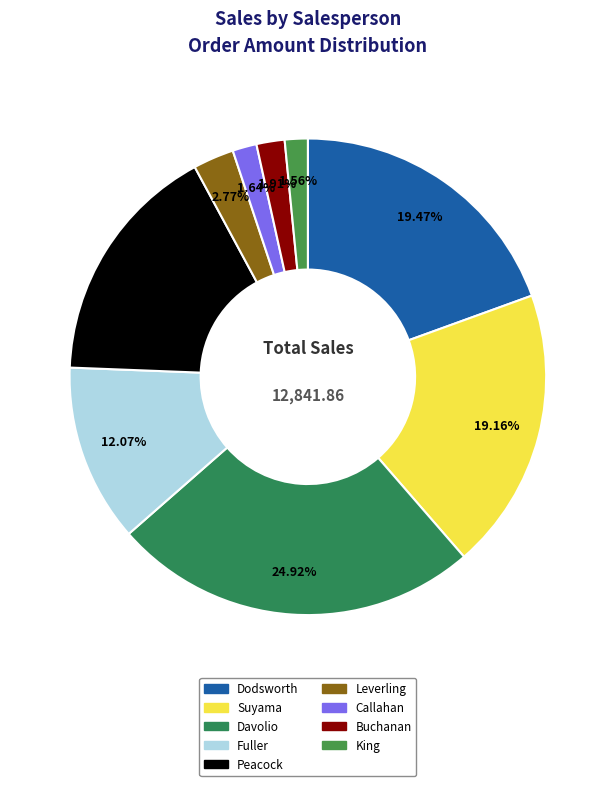

What is the change in value from Fuller to Callahan?

-1340.5